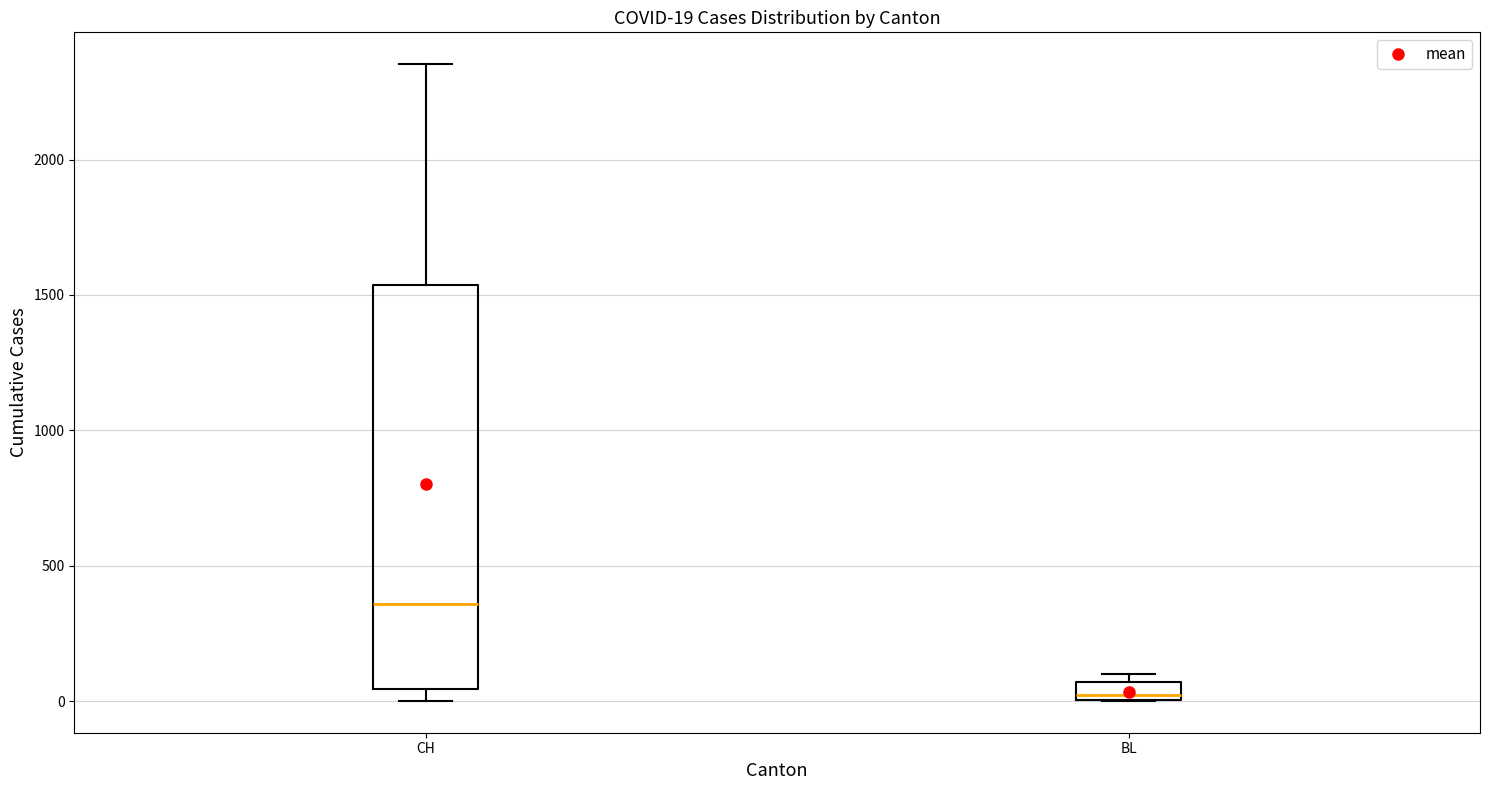

Which box is the tallest, from its lower edge to its upper edge?

CH